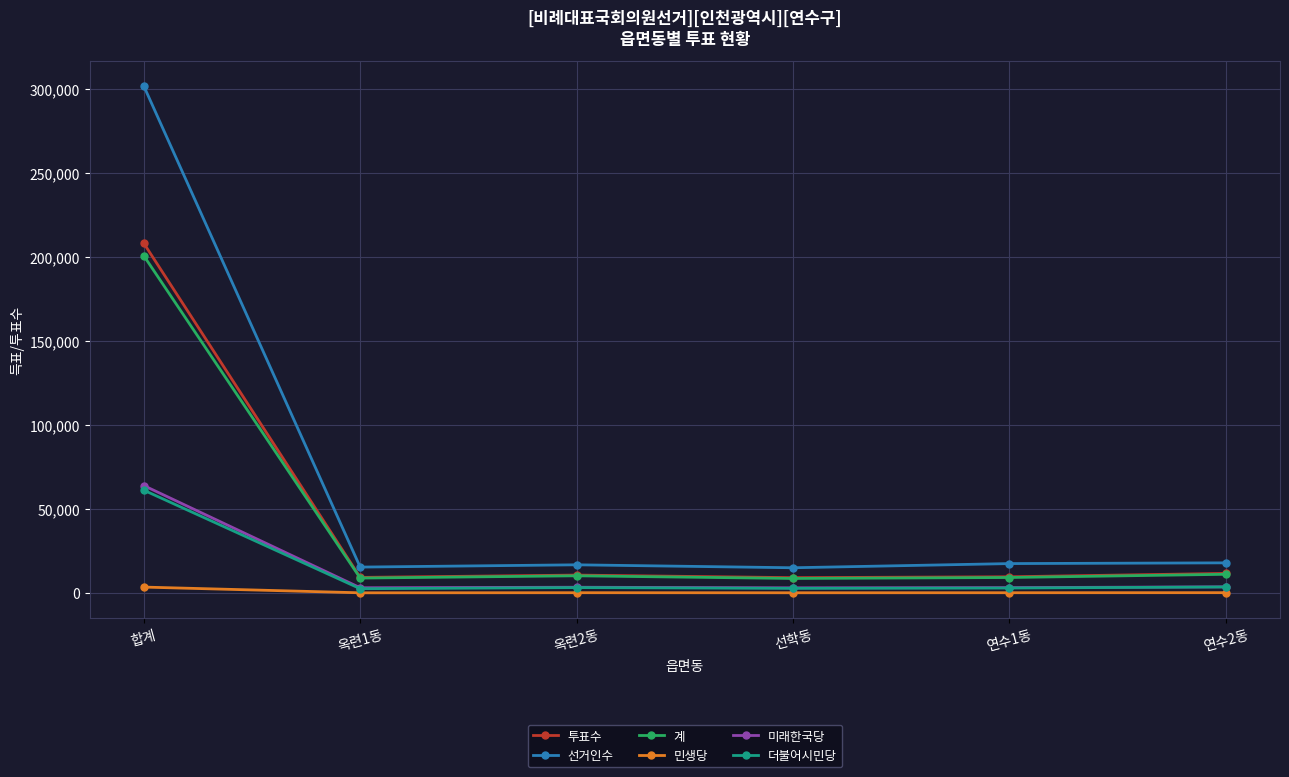

What is the difference between the second highest and minimum values in the 더불어시민당 series?

1035